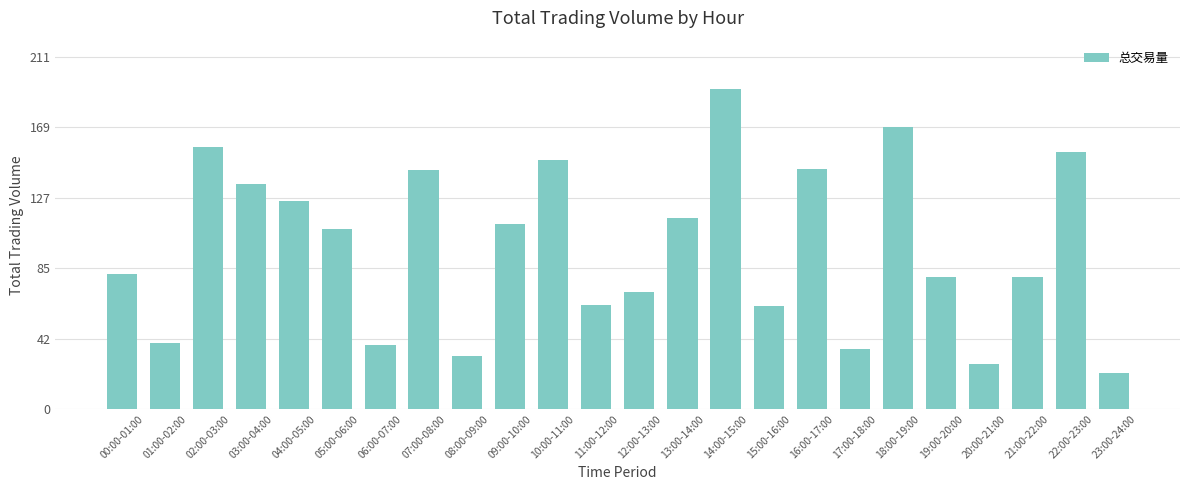

The chart shows a value of 70.4 at 12:00-13:00. True or false?

True